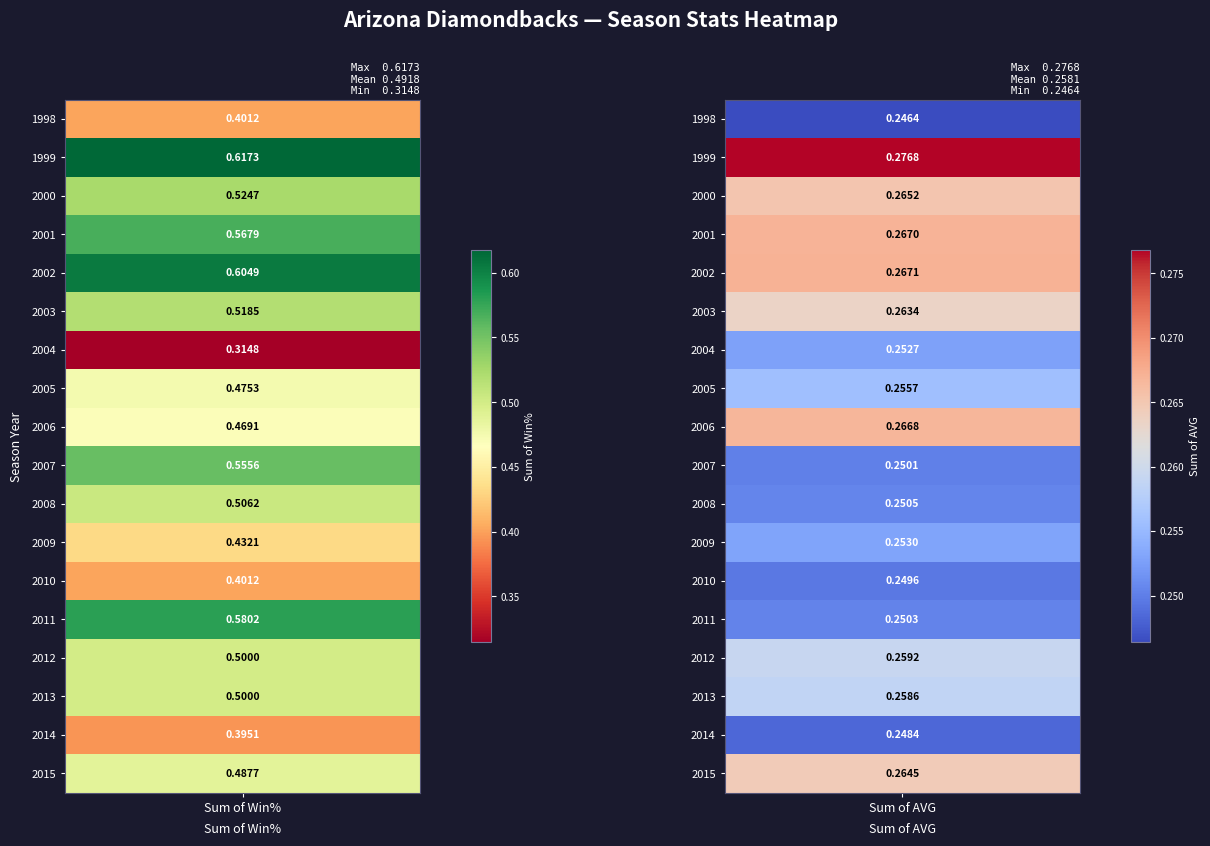

Reading left to right, extract all data points from this chart.

1998: 0=0.4	1=0.2
1999: 0=0.6	1=0.3
2000: 0=0.5	1=0.3
2001: 0=0.6	1=0.3
2002: 0=0.6	1=0.3
2003: 0=0.5	1=0.3
2004: 0=0.3	1=0.3
2005: 0=0.5	1=0.3
2006: 0=0.5	1=0.3
2007: 0=0.6	1=0.3
2008: 0=0.5	1=0.3
2009: 0=0.4	1=0.3
2010: 0=0.4	1=0.2
2011: 0=0.6	1=0.3
2012: 0=0.5	1=0.3
2013: 0=0.5	1=0.3
2014: 0=0.4	1=0.2
2015: 0=0.5	1=0.3